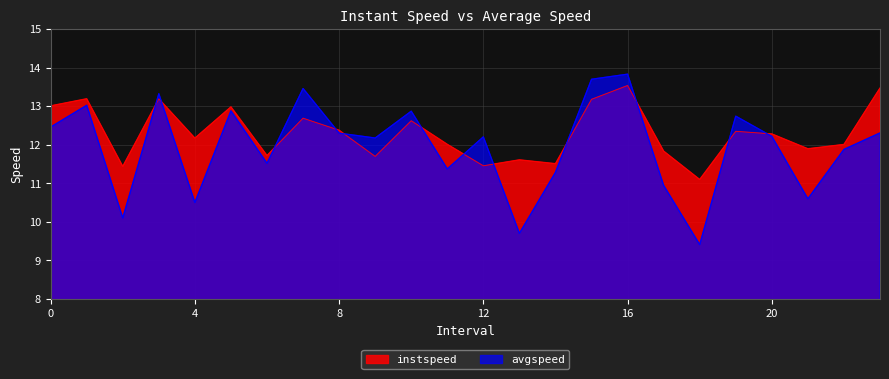

Is it true that instspeed equals 6.9 at 11.0?

False